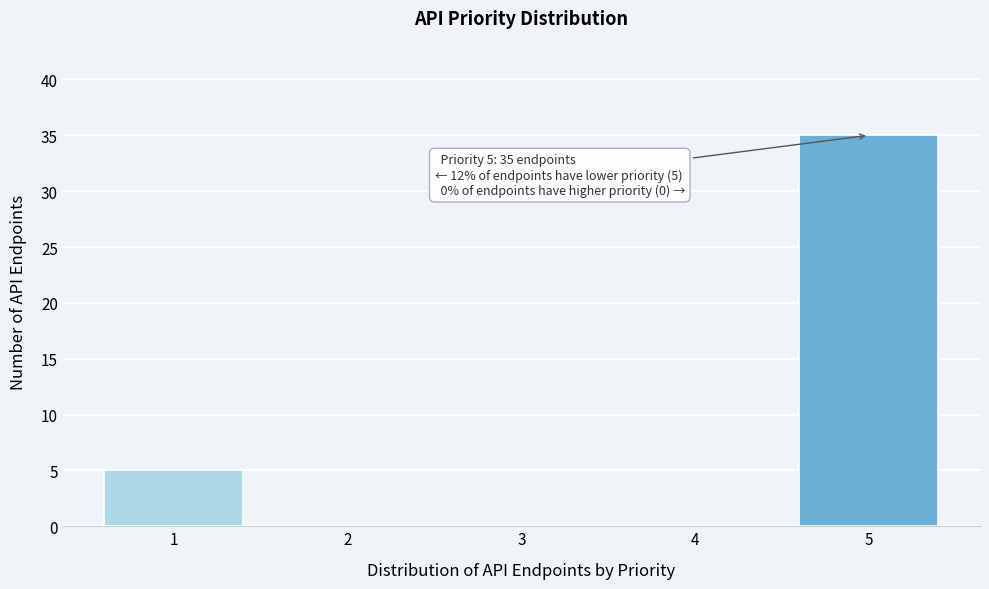

Over which range of the x-axis is the bar tallest?

4.5 to 5.5